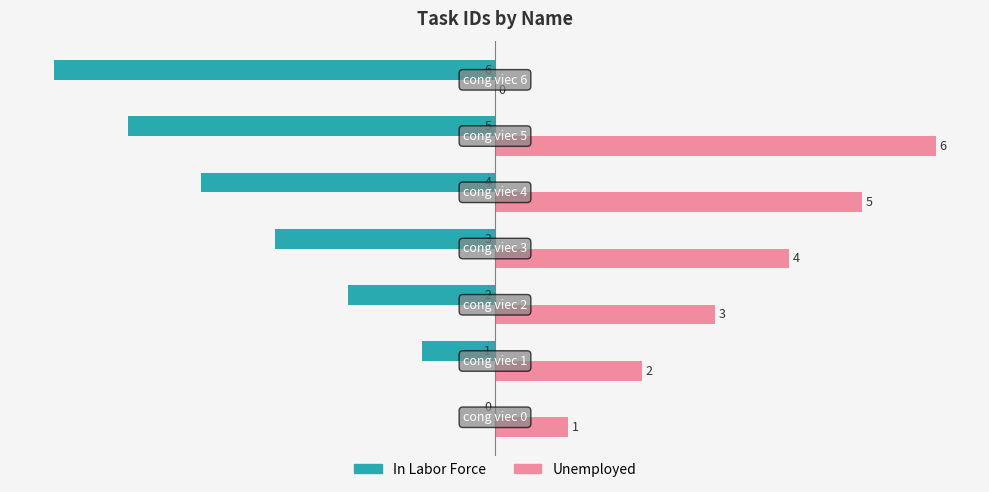

What is the highest value of the Unemployed series?

6